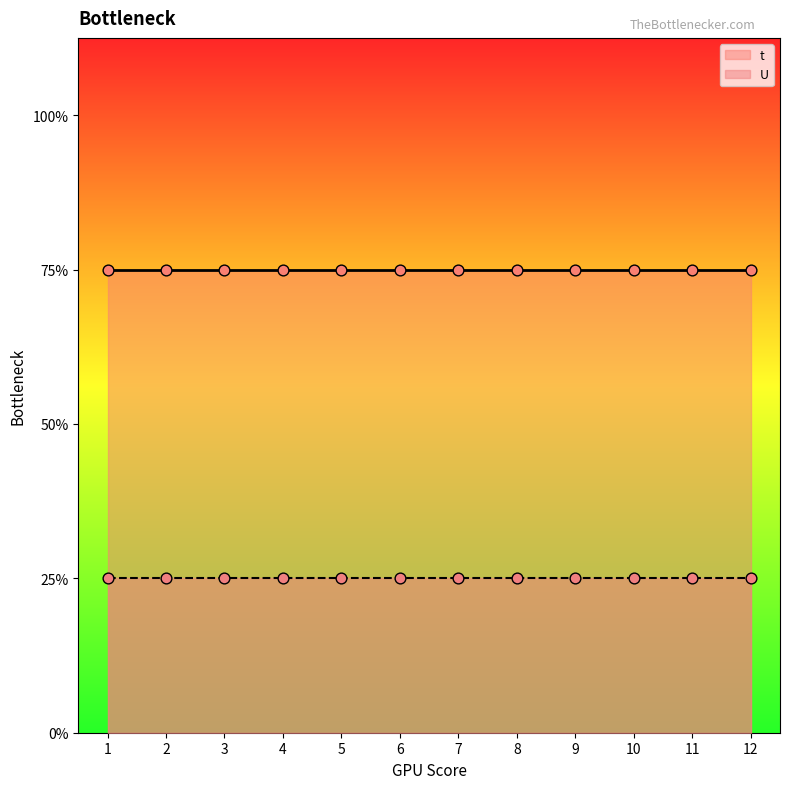

Which series has the widest spread of Y values?

t